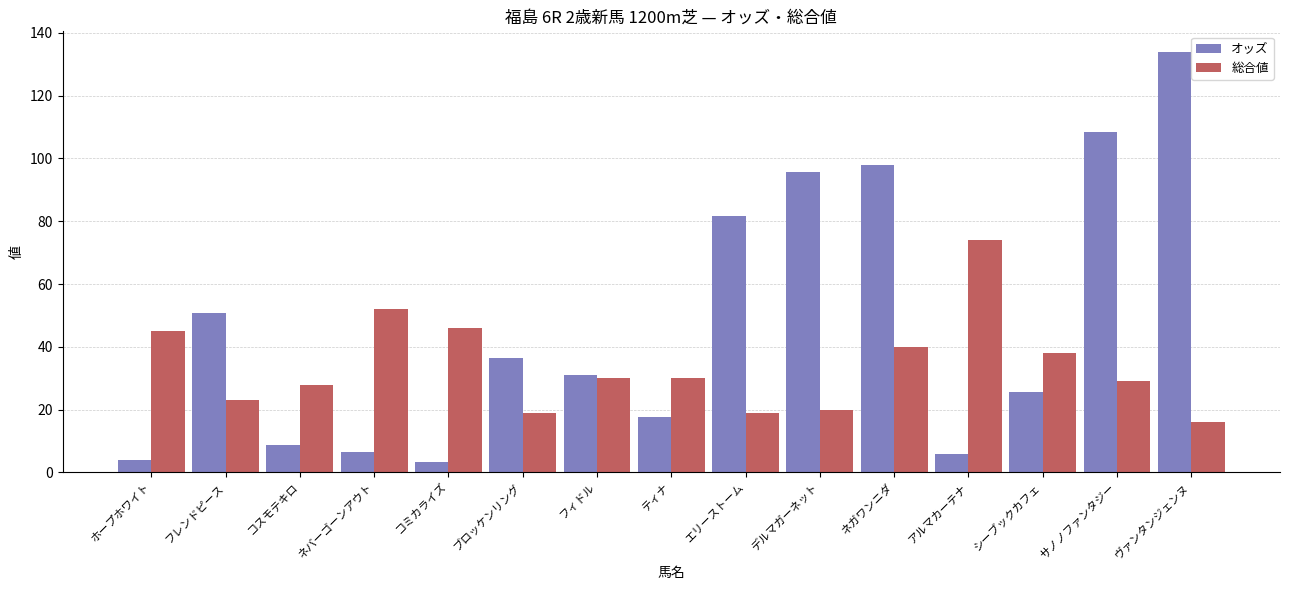

At which label is オッズ closest to 68?

エリーストーム